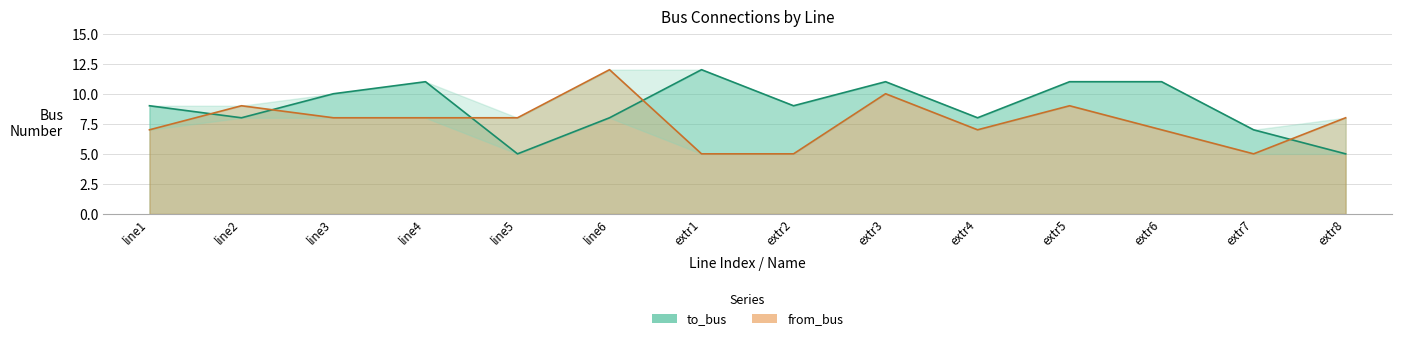

How many intersections are there between from_bus and to_bus?

5